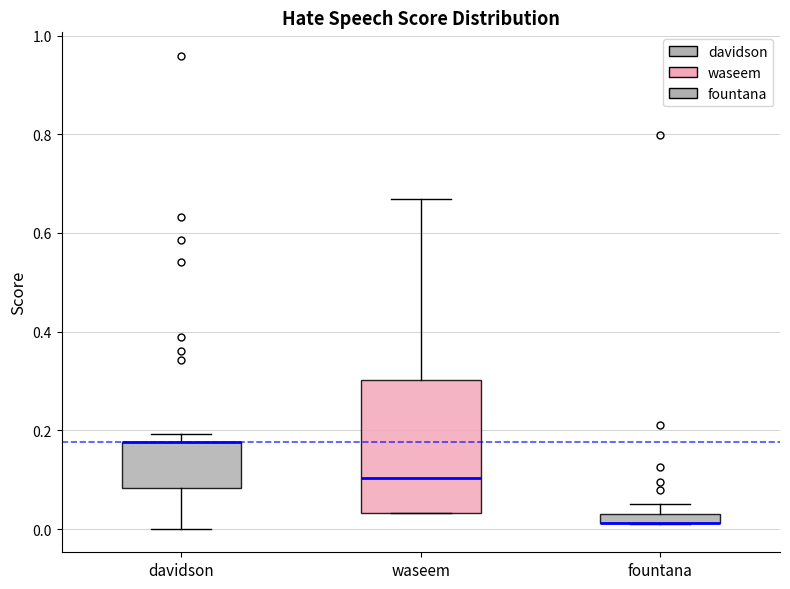

Comparing the boxes themselves (not the whiskers), which one is the tallest?

waseem